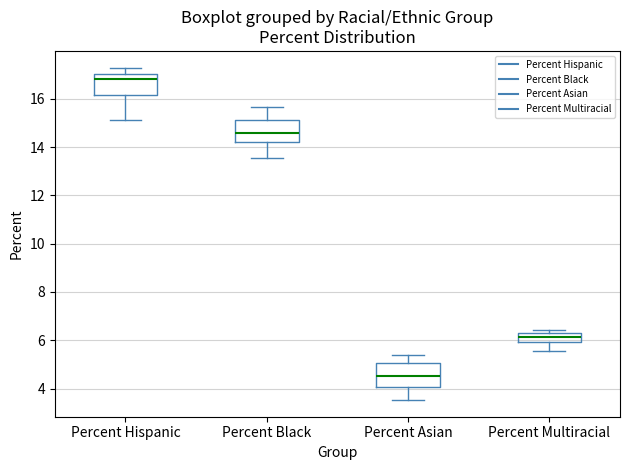

Where is the upper edge of the box for Percent Black on the y-axis? The values are not printed on the chart, so give them approximately, as read against the axis.

15.2